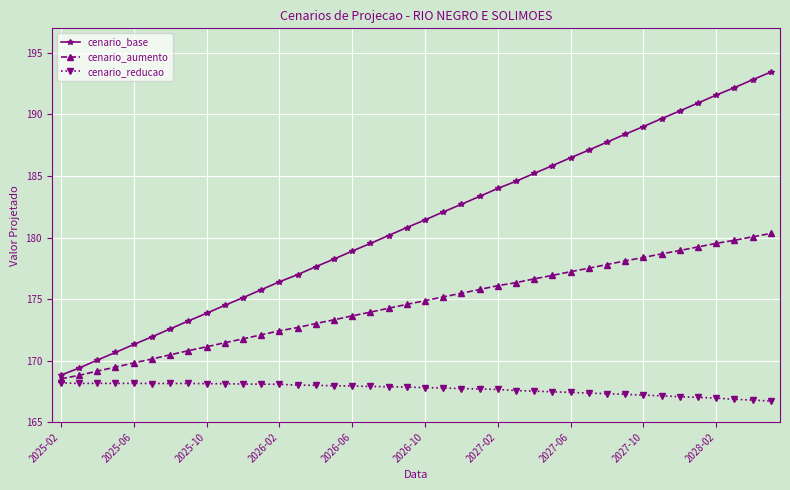

What is the lowest value of the cenario_base series?

168.8